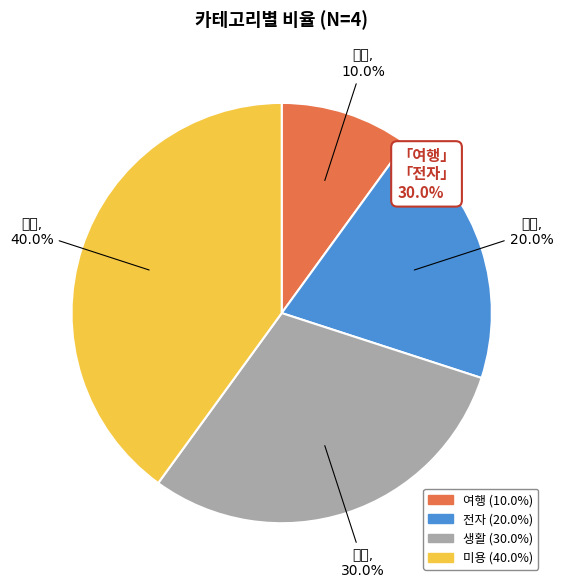

Rank the categories by value from highest to lowest.

미용, 생활, 전자, 여행